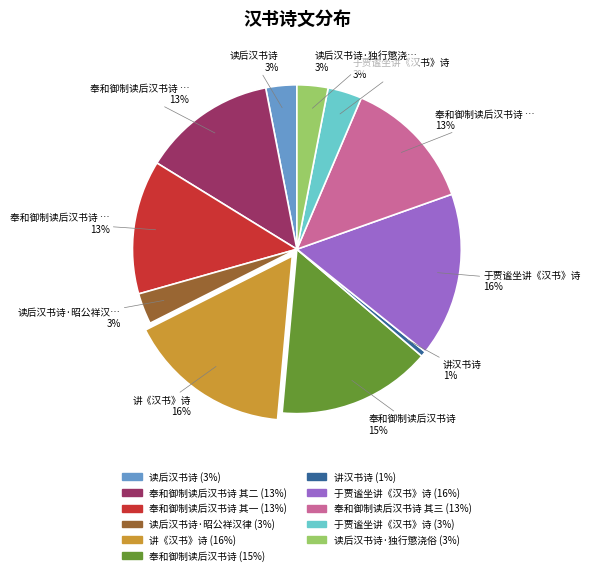

To the nearest percent, what is the average slice percentage?

9%